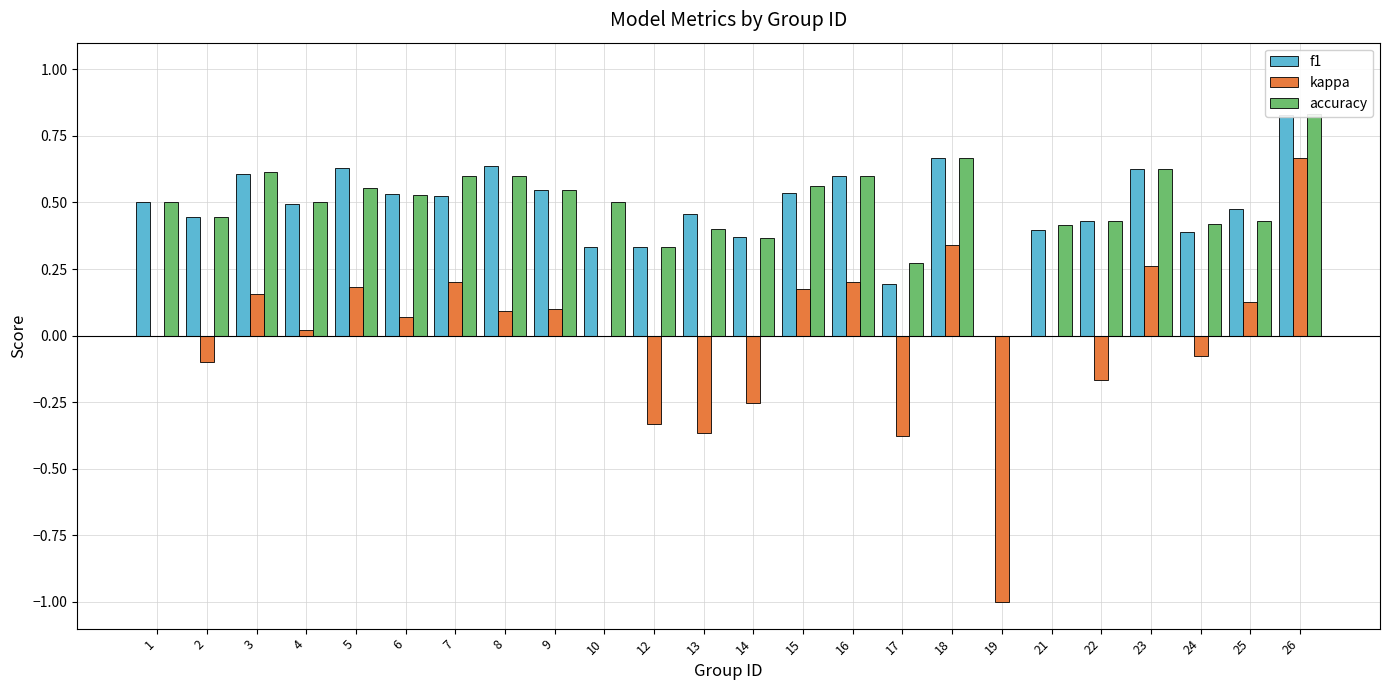

Count the number of categories in the chart.

24